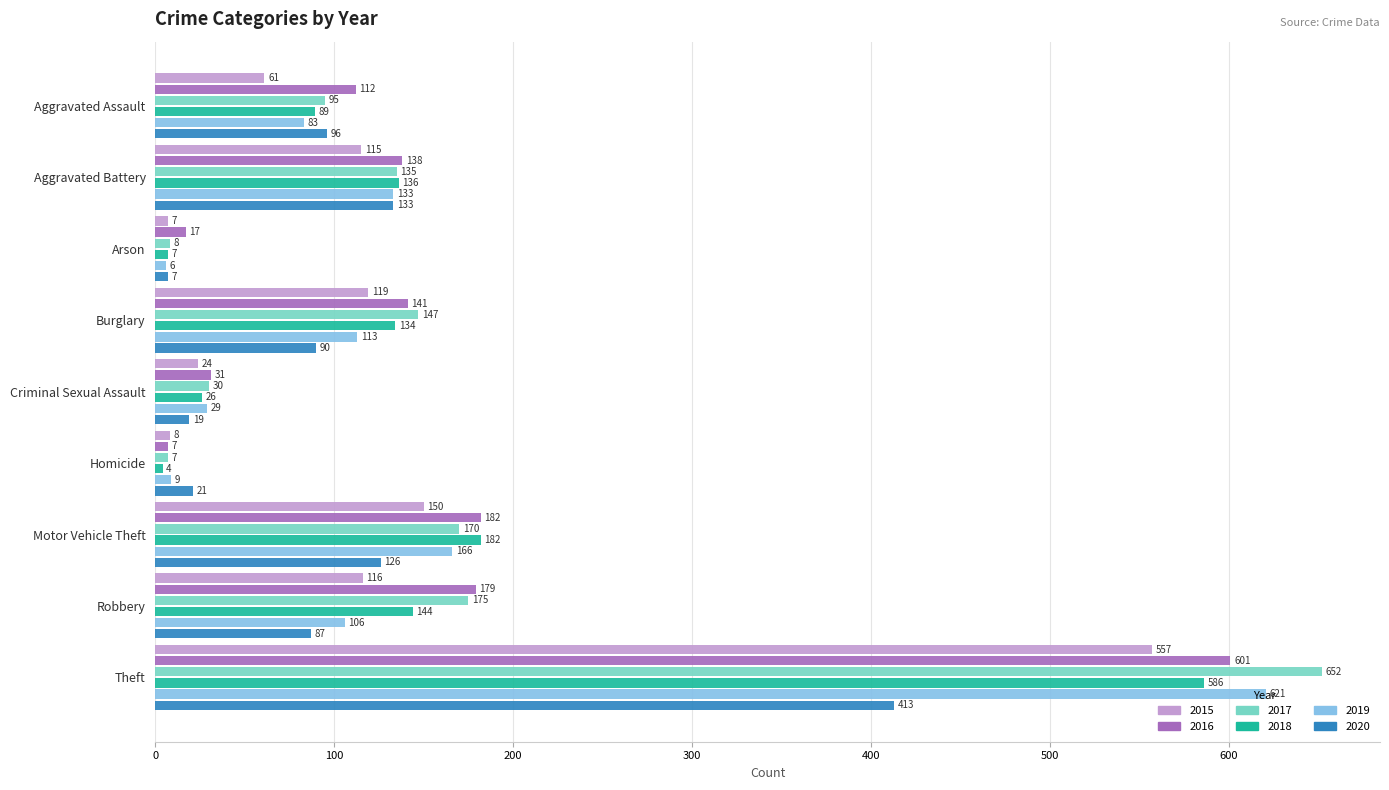

Rank the series by their maximum value, from highest to lowest.

2017, 2019, 2016, 2018, 2015, 2020